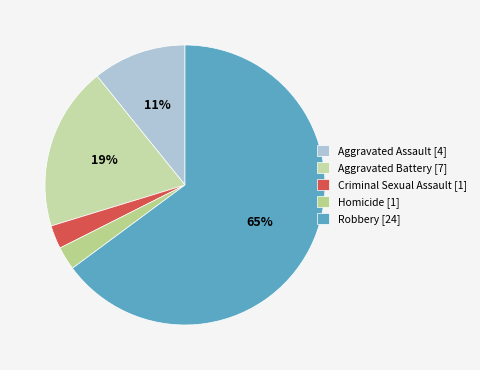

Count the number of slices in the pie.

5